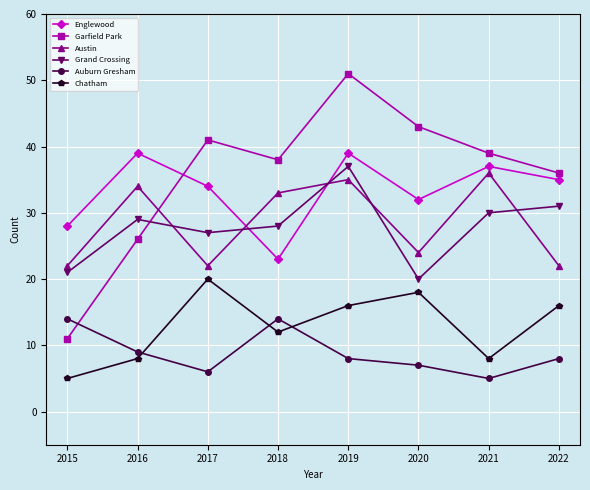

Is the value of Grand Crossing at 2016 greater than the value of Austin at 2017?

Yes